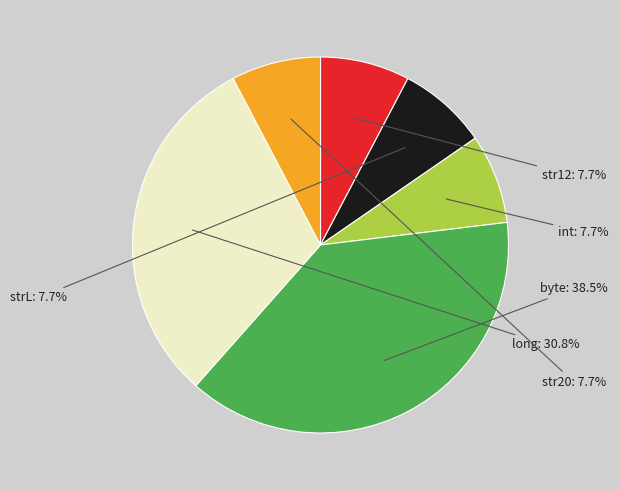

To the nearest percent, what is the average slice percentage?

17%